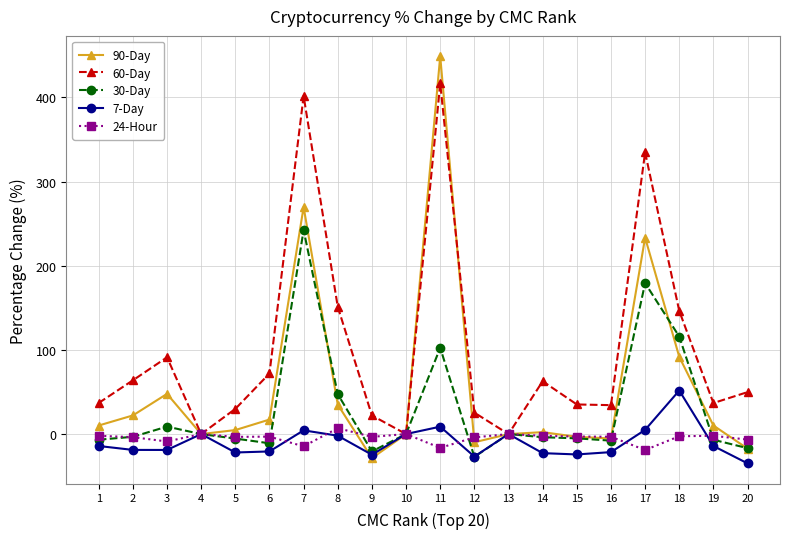

What is the maximum value shown in the chart?

448.8